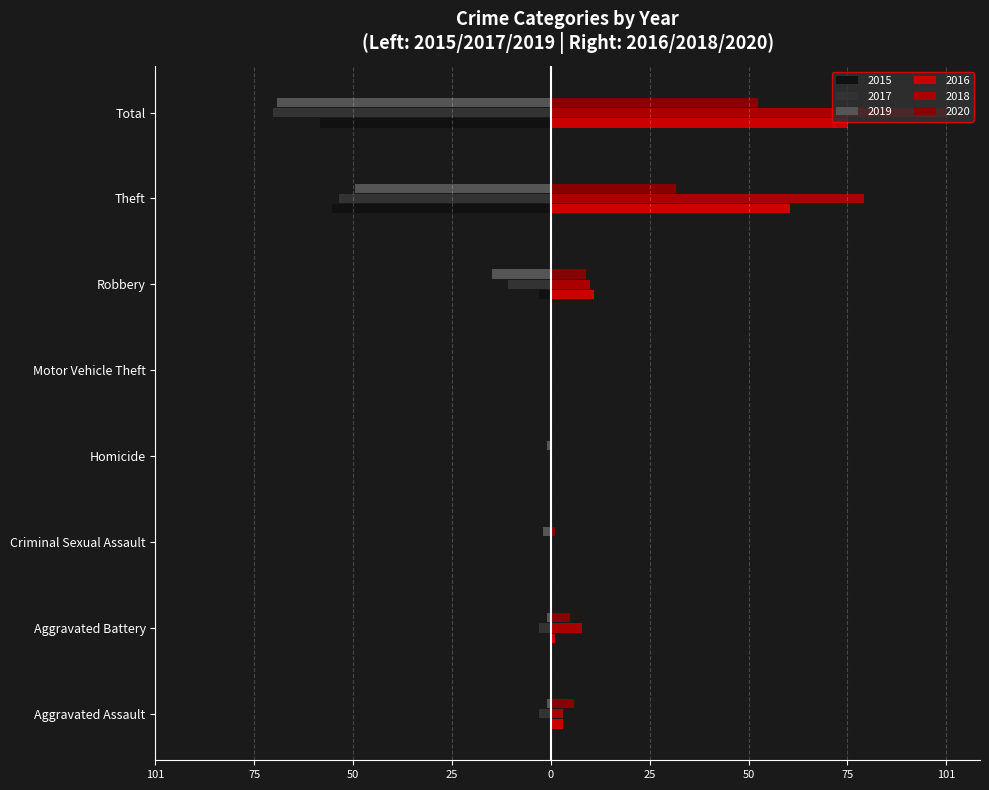

Which series changed the most between Motor Vehicle Theft and Theft?

2018